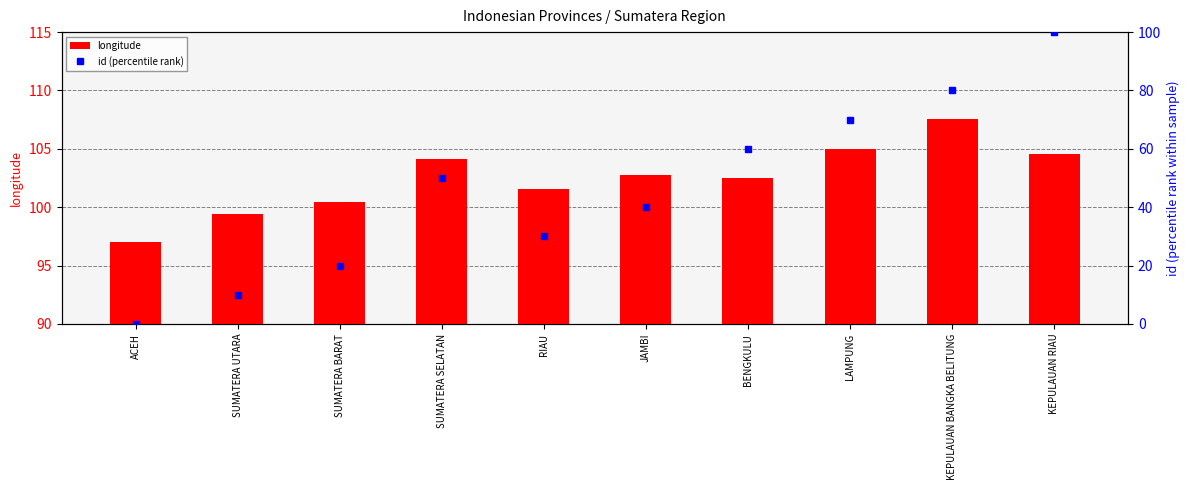

Which label corresponds to the smallest value in the chart?

ACEH